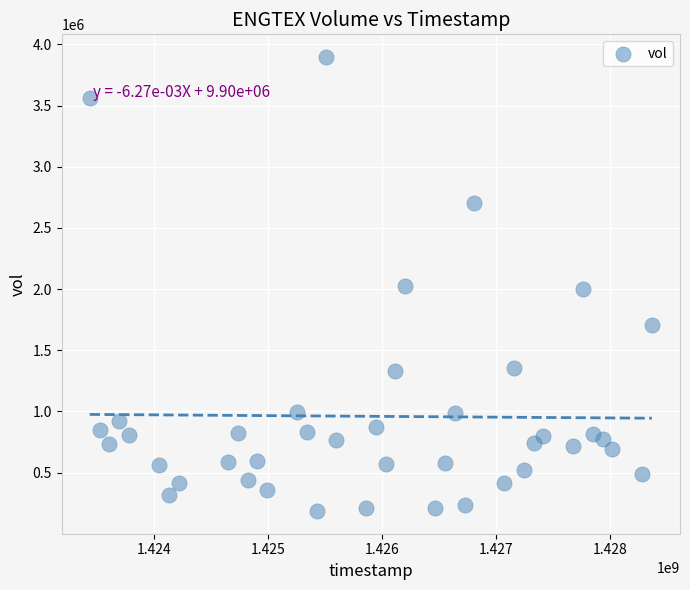

What is the range of Y values (max minus min)?

3710400